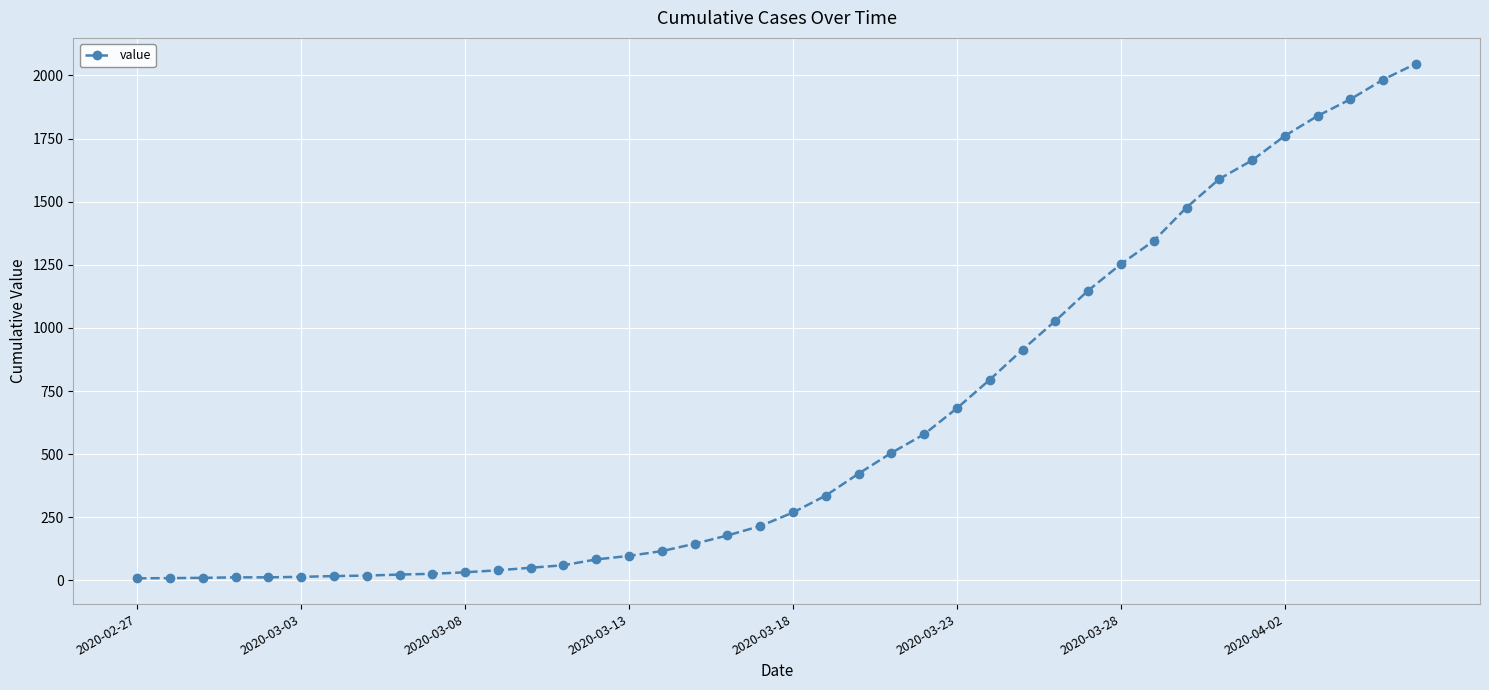

What is the maximum value shown in the chart?

2047